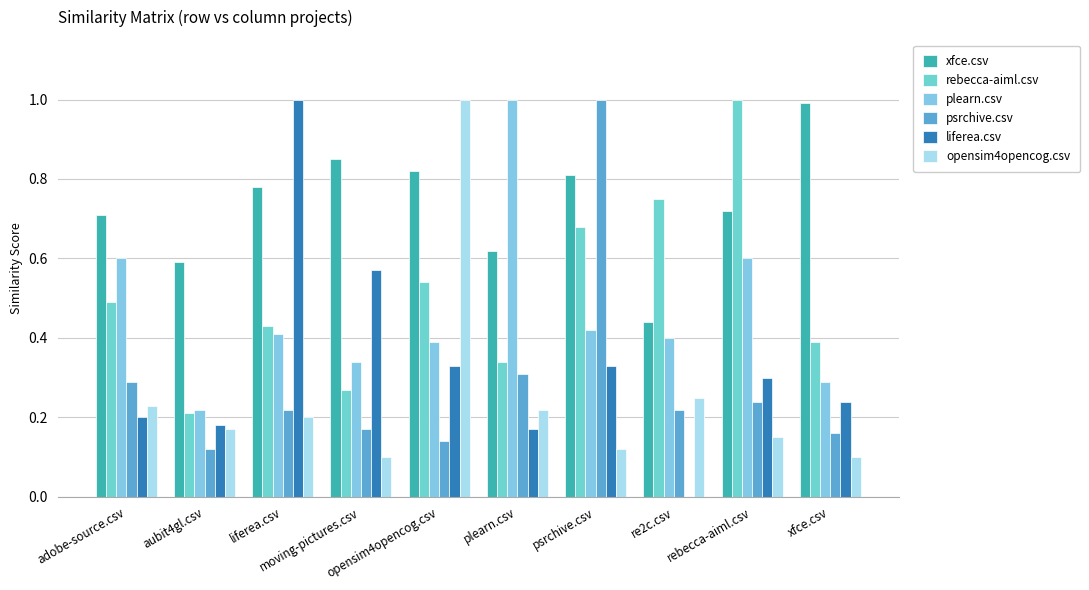

Read the plearn.csv value at rebecca-aiml.csv.

0.6